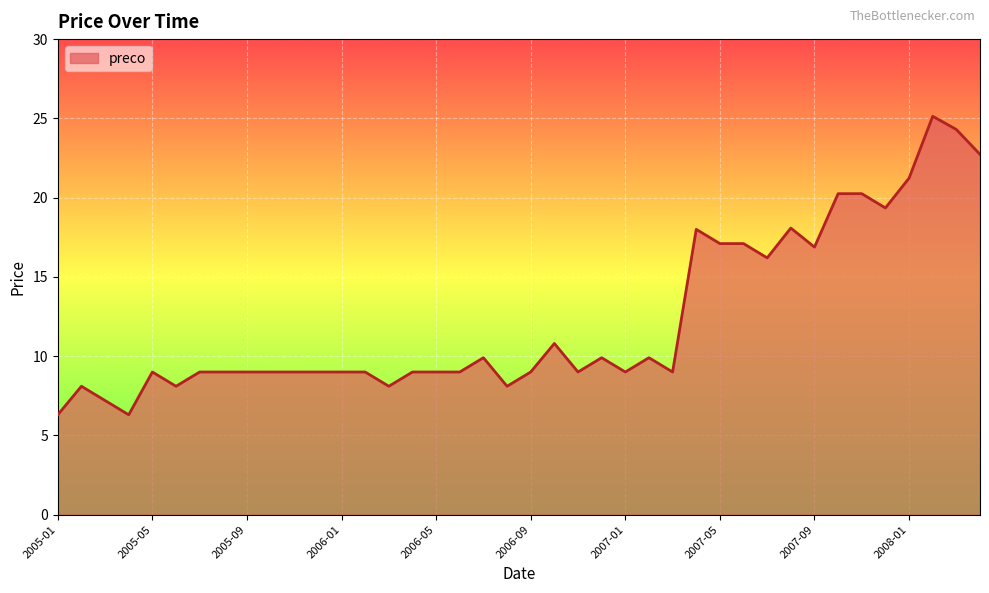

What is the difference between the maximum and minimum values?

18.8